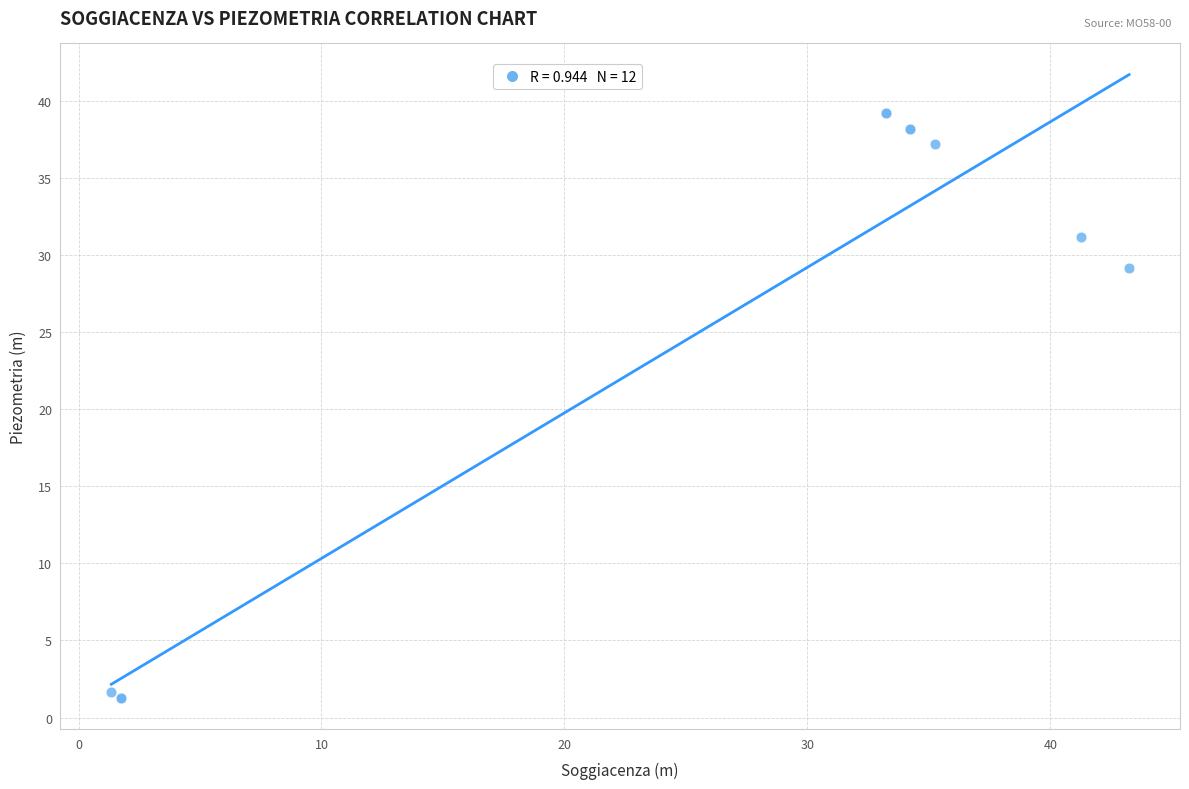

What Y value in the scatter plot is closest to 20?

29.2